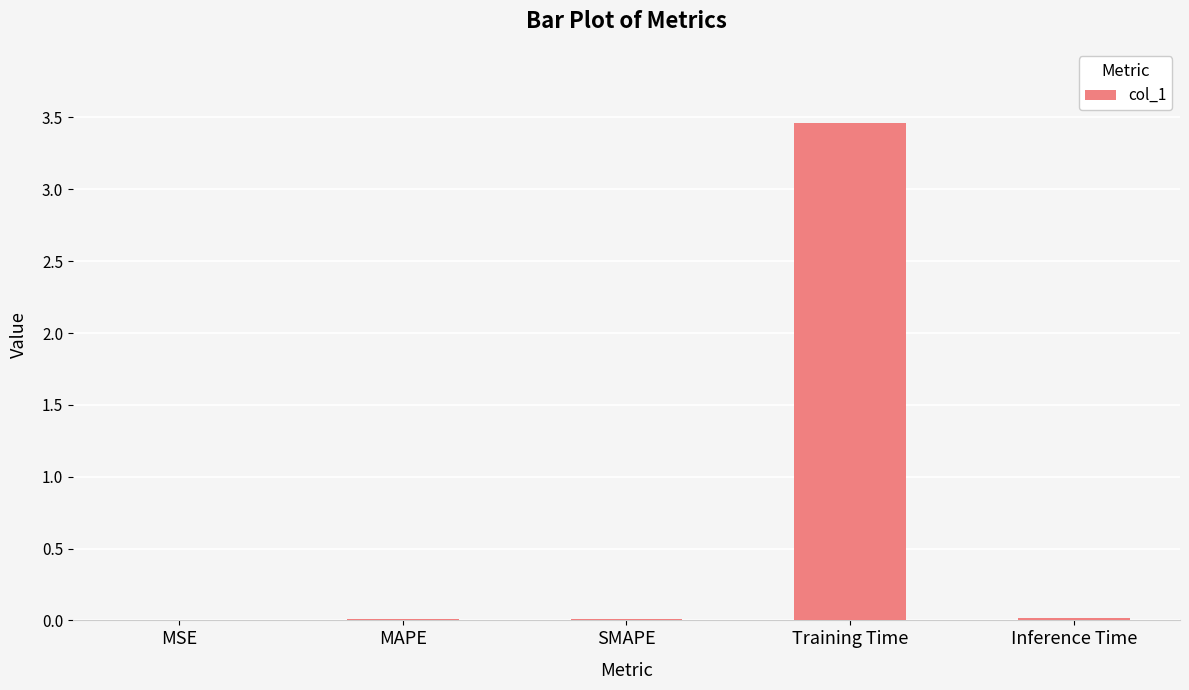

Between Training Time and MAPE, which is larger?

Training Time